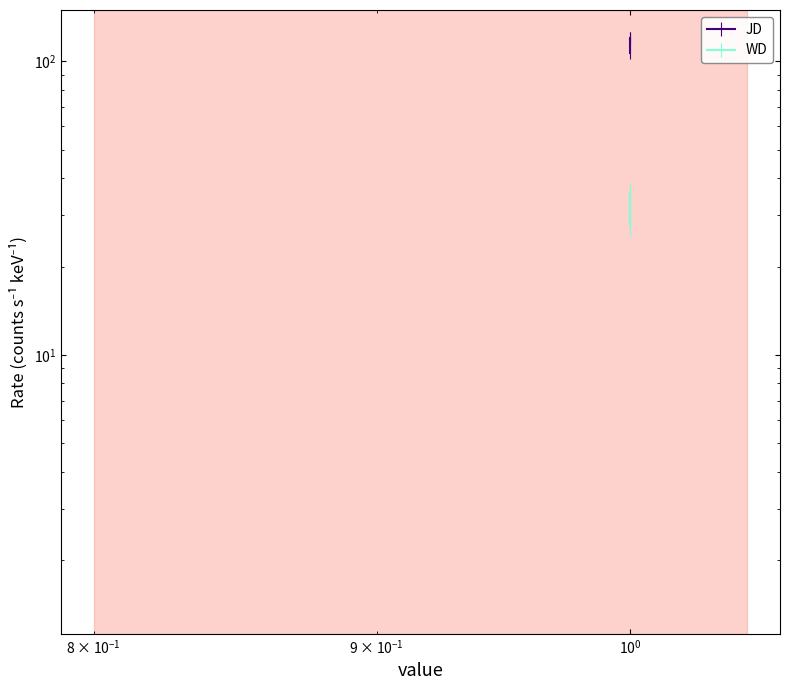

List the series in order of their overall mean, lowest first.

WD, JD